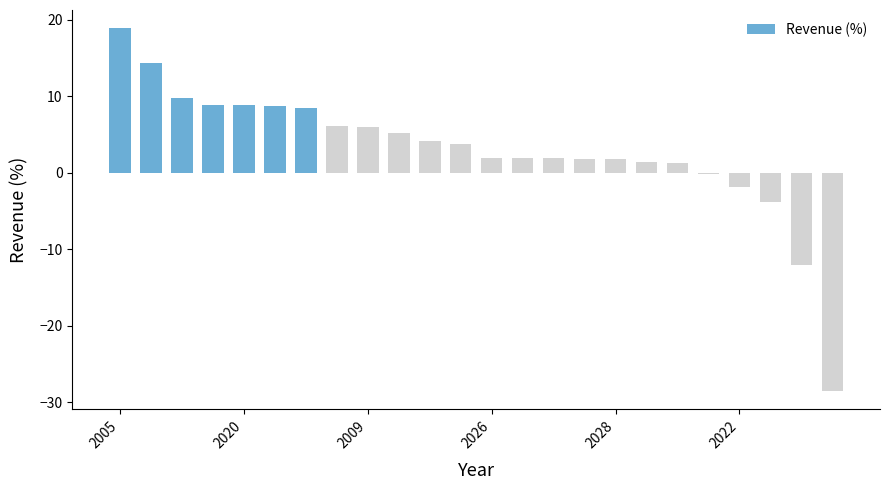

Does the chart contain stacked bars?

No